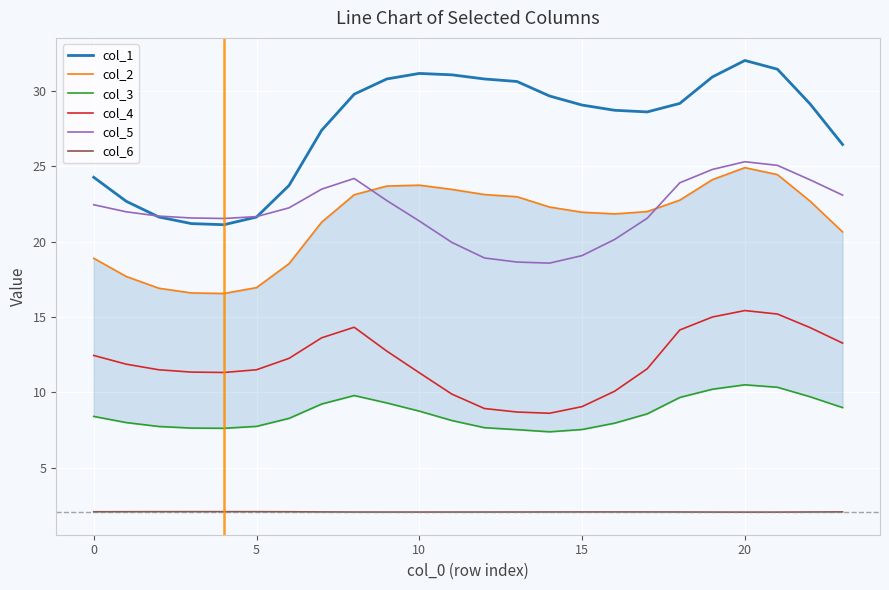

What is the value of the col_2 point at the 1st from the left?

18.9